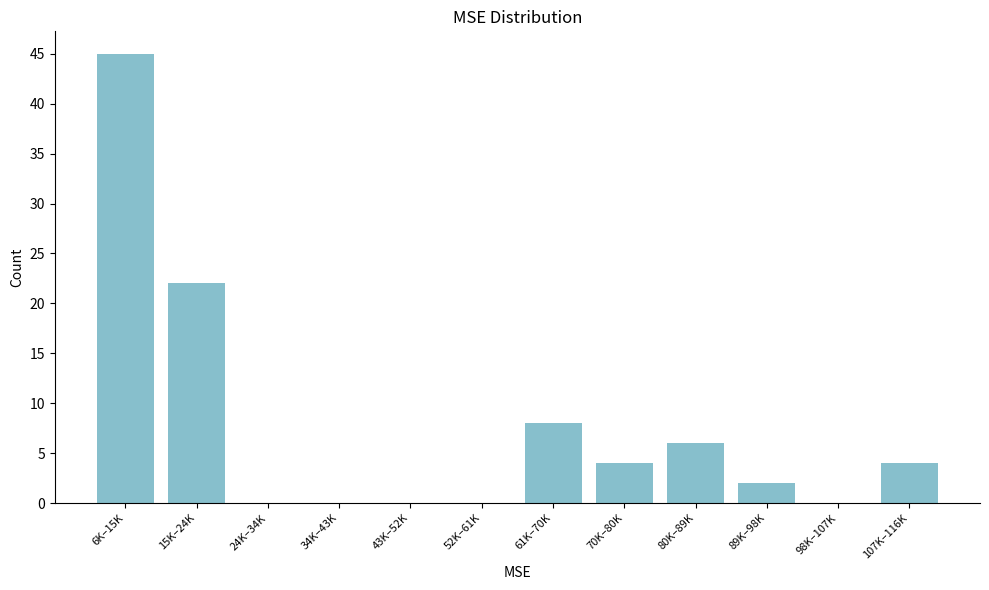

Reading left to right, extract all data points from this chart.

6K–15K=45	15K–24K=22	24K–34K=0	34K–43K=0	43K–52K=0	52K–61K=0	61K–70K=8	70K–80K=4	80K–89K=6	89K–98K=2	98K–107K=0	107K–116K=4